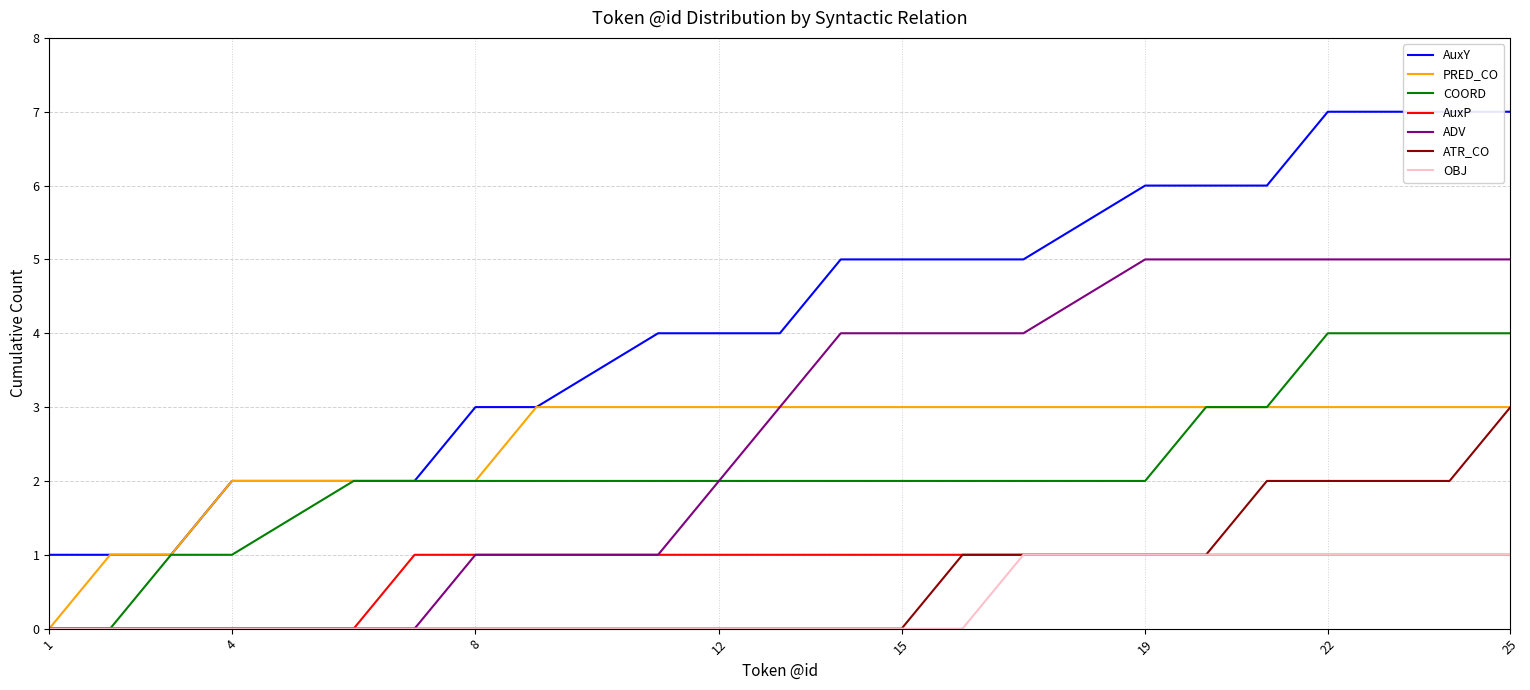

The chart shows a value of 2 at 21. True or false?

False